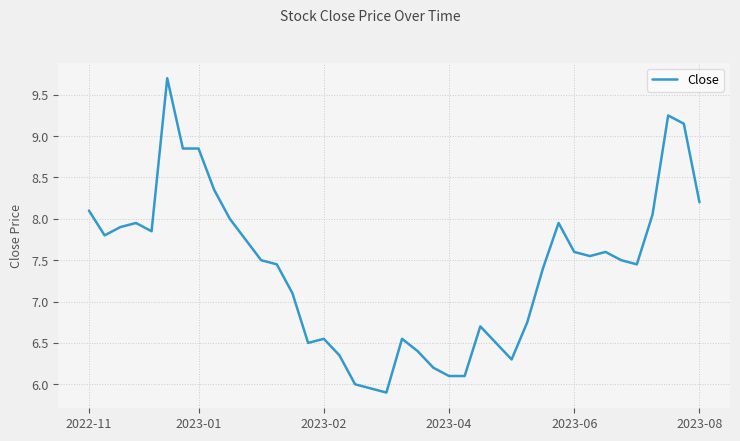

What is the greatest value displayed?

9.7